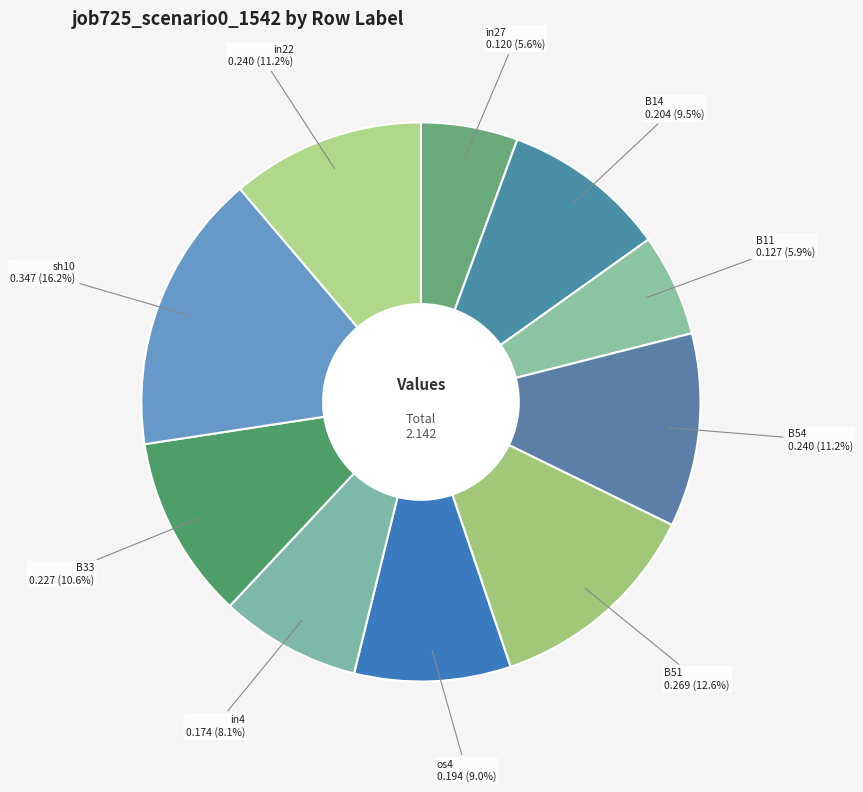

To the nearest percent, what percentage of the pie is in27?

6%